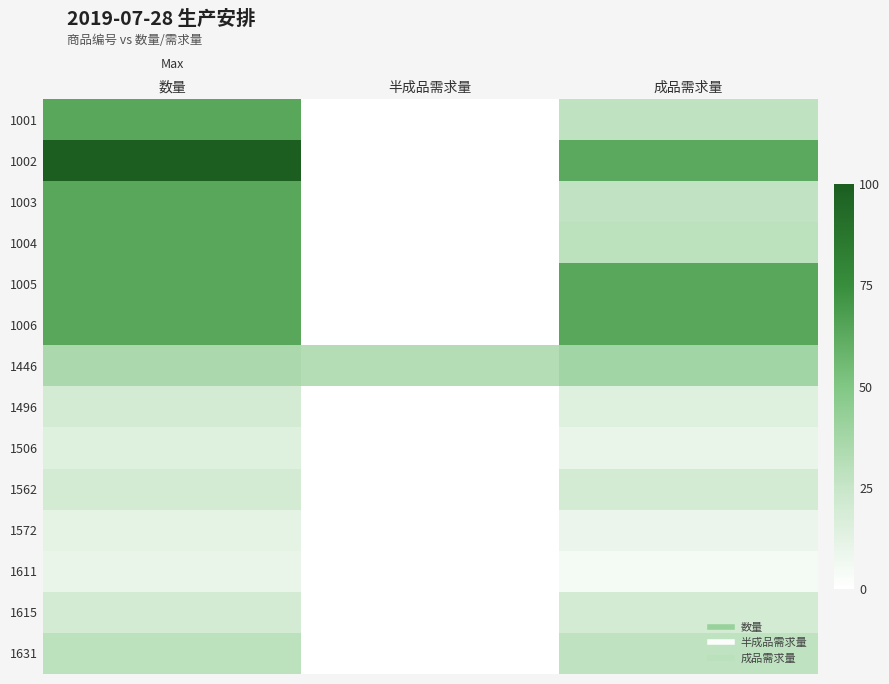

Reading right to left, list all the values displayed in this chart.

1001: 成品需求量=28	半成品需求量=0	数量=64
1002: 成品需求量=63	半成品需求量=0	数量=100
1003: 成品需求量=27	半成品需求量=0	数量=64
1004: 成品需求量=29	半成品需求量=0	数量=64
1005: 成品需求量=64	半成品需求量=0	数量=64
1006: 成品需求量=64	半成品需求量=0	数量=64
1446: 成品需求量=38	半成品需求量=32	数量=35
1496: 成品需求量=15	半成品需求量=0	数量=20
1506: 成品需求量=10	半成品需求量=0	数量=15
1562: 成品需求量=20	半成品需求量=0	数量=20
1572: 成品需求量=9	半成品需求量=0	数量=12
1611: 成品需求量=5	半成品需求量=0	数量=10
1615: 成品需求量=20	半成品需求量=0	数量=20
1631: 成品需求量=28	半成品需求量=0	数量=29